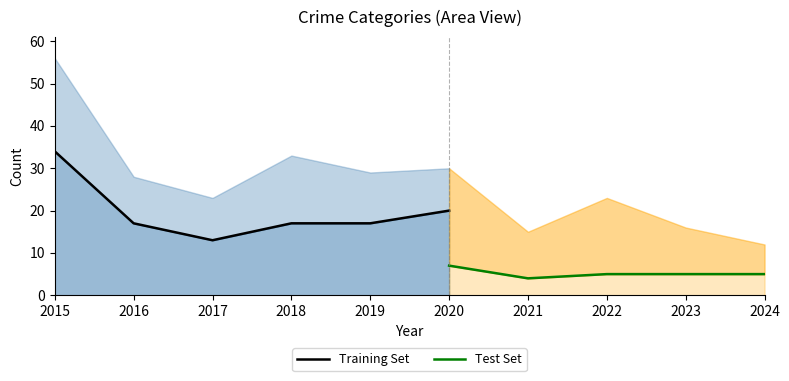

True or false: Theft has a value of 13 at 2017.

True